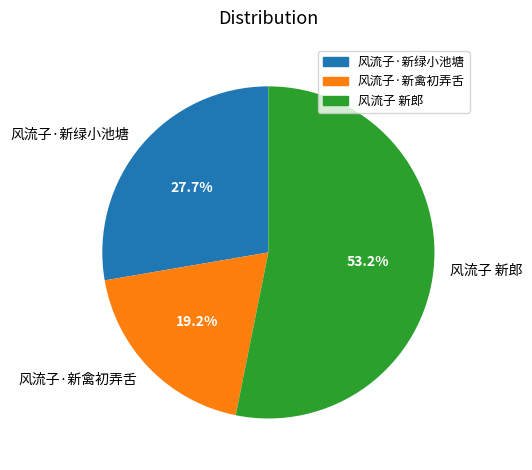

Does 风流子·新禽初弄舌 represent more than half of the total?

No